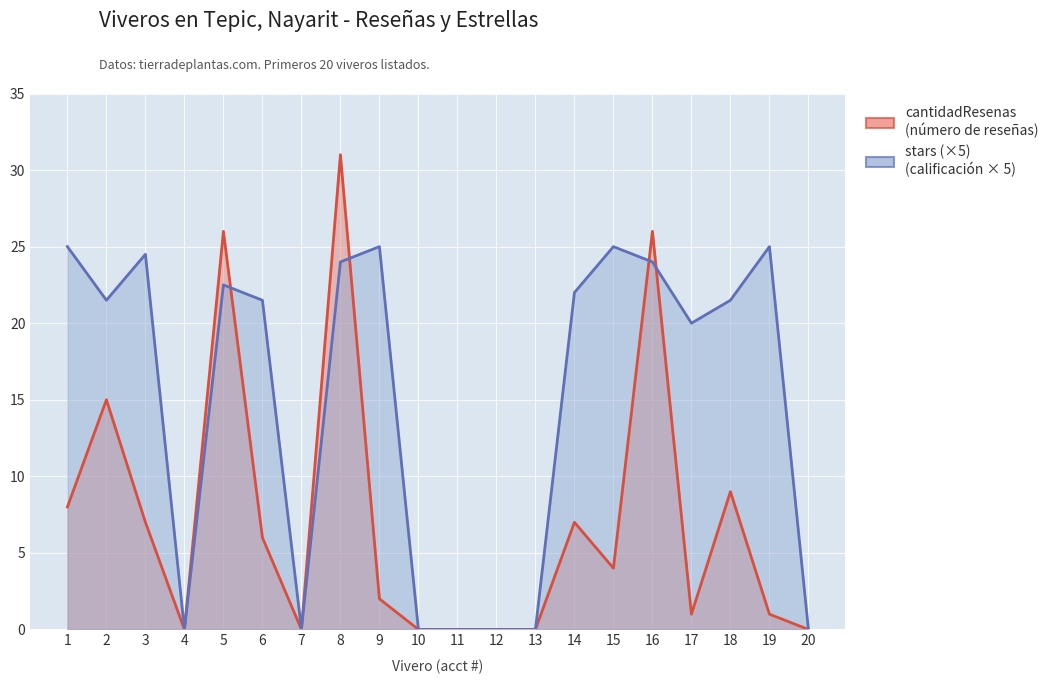

What is the sum of all cantidadResenas values?

143.0